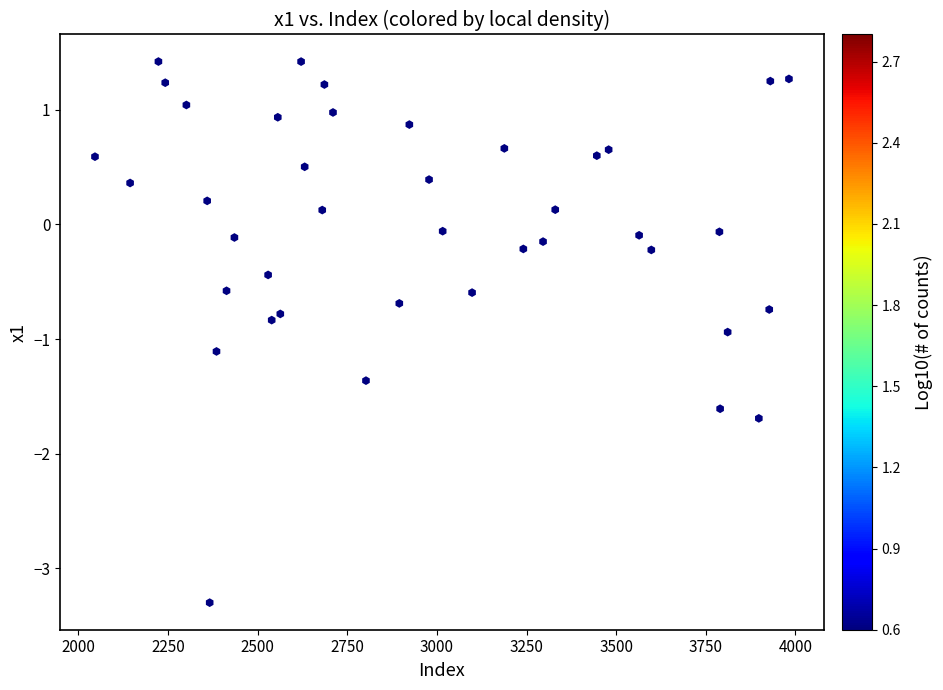

What is the range of Y values (max minus min)?

4.7